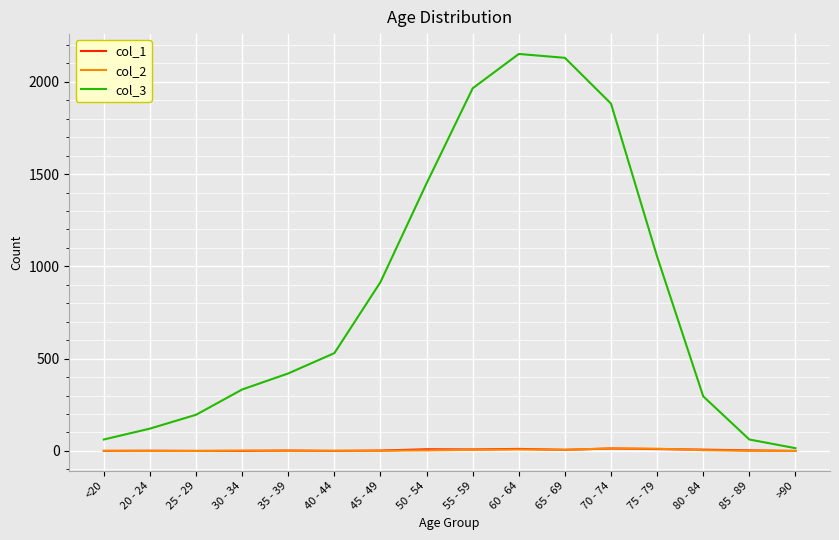

What is the maximum value for col_3?

2151